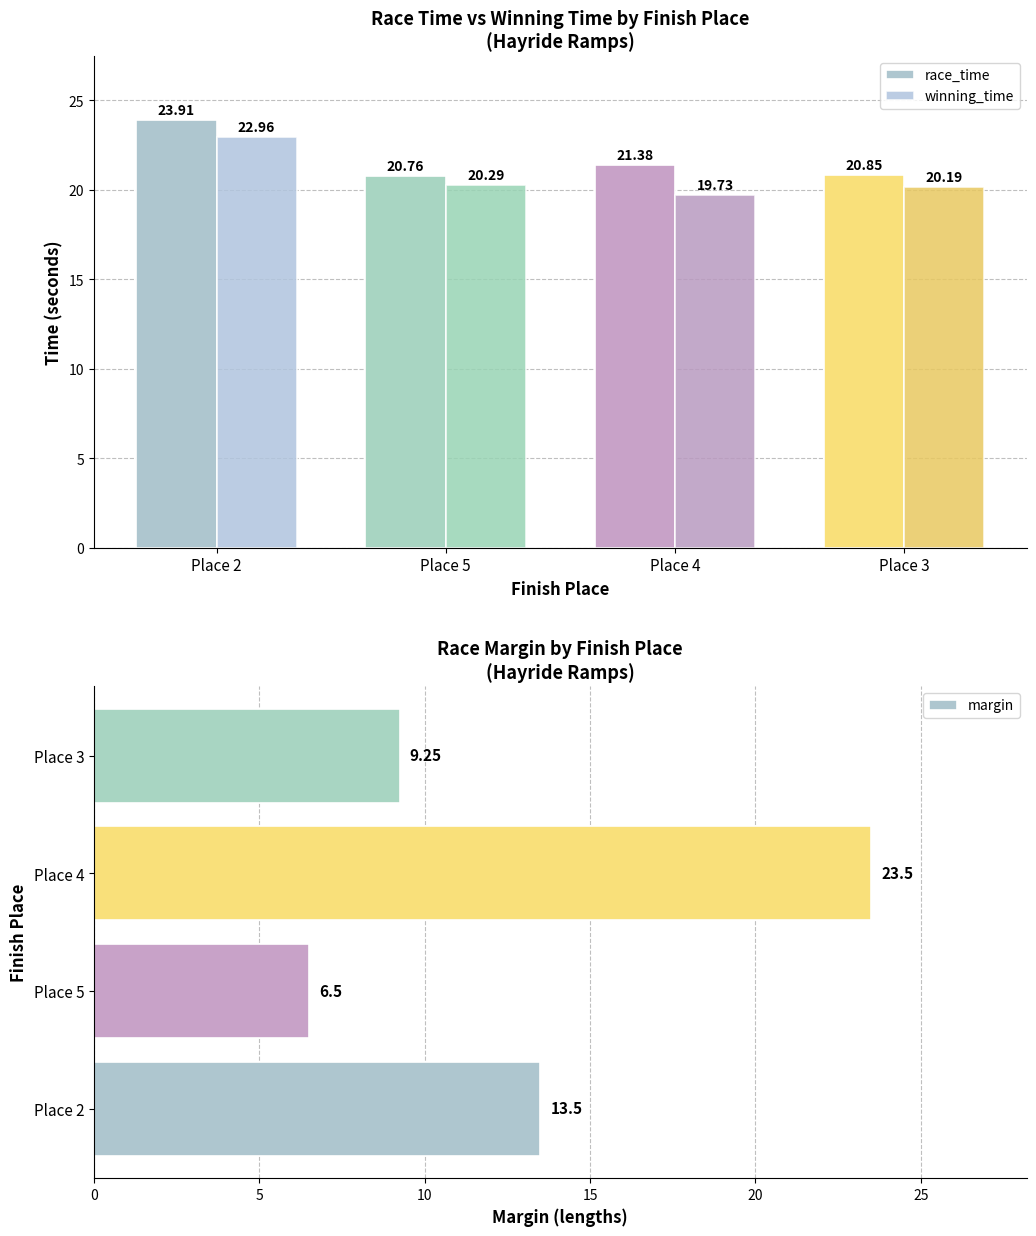

Where does the margin series first go above 13?

Place 2